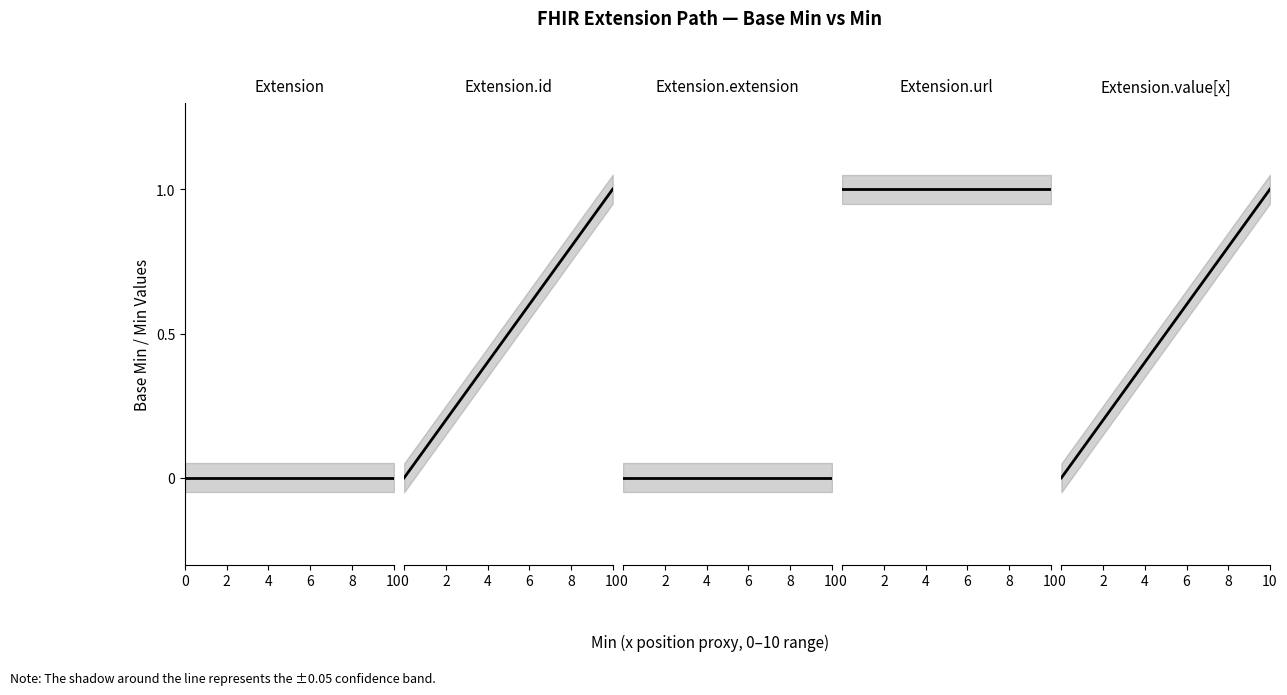

Reading left to right, what are all the values shown in this chart?

Extension: 0	0
Extension.id: 0	1
Extension.extension: 0	0
Extension.url: 1	1
Extension.value[x]: 0	1